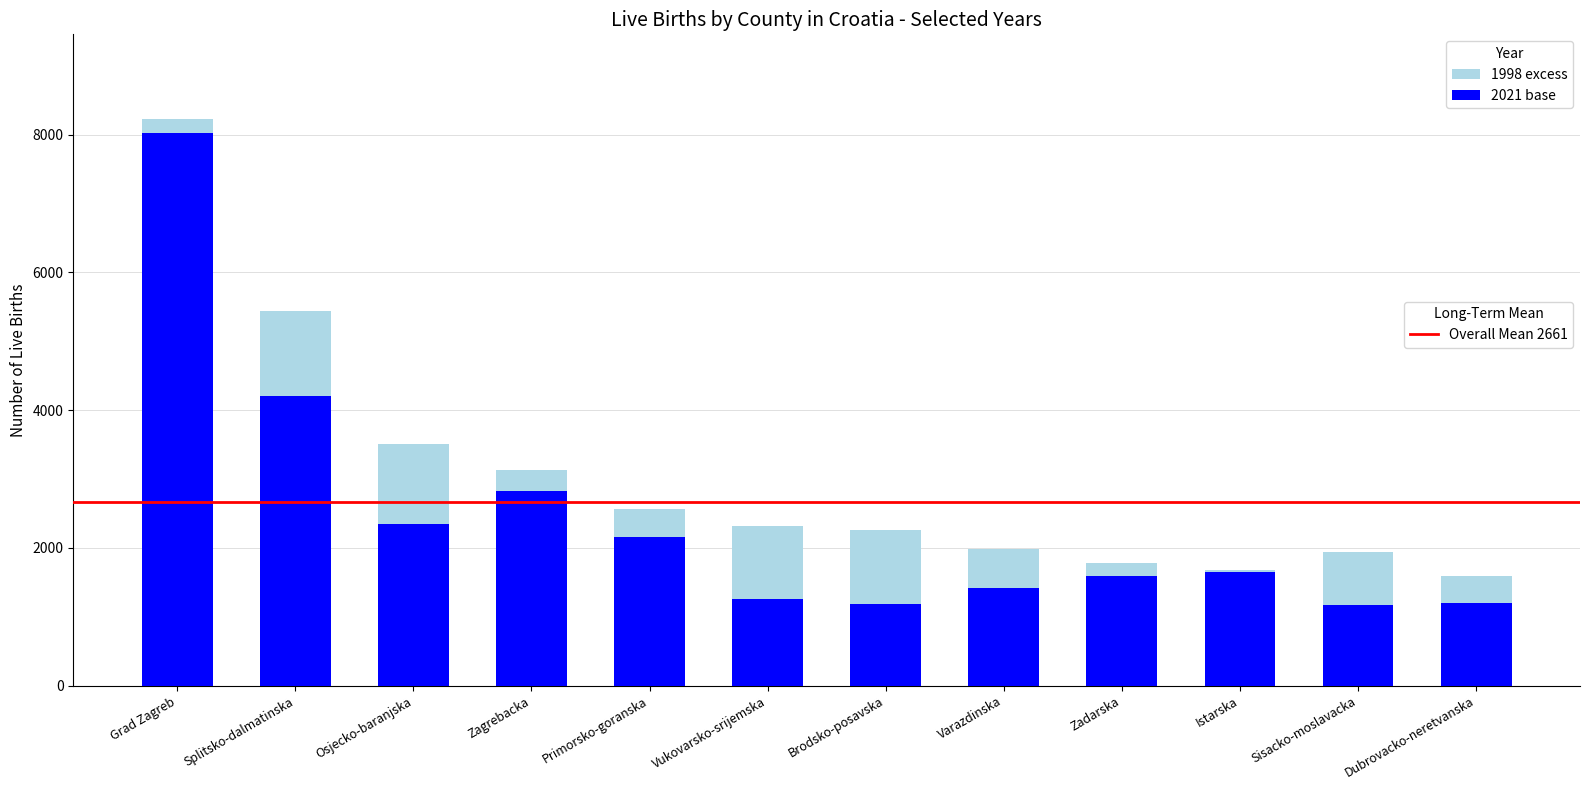

At which category is the sum across all series the highest?

Grad Zagreb